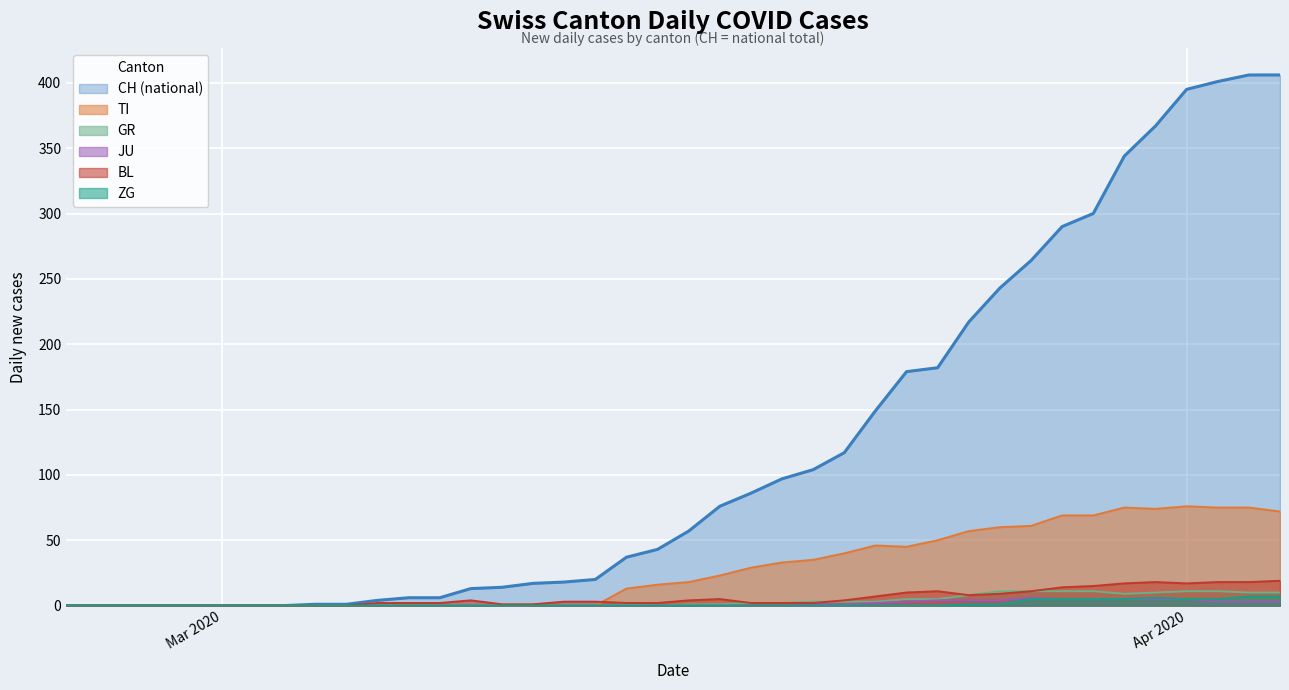

What is the difference between the second highest and minimum values in the ZG series?

7